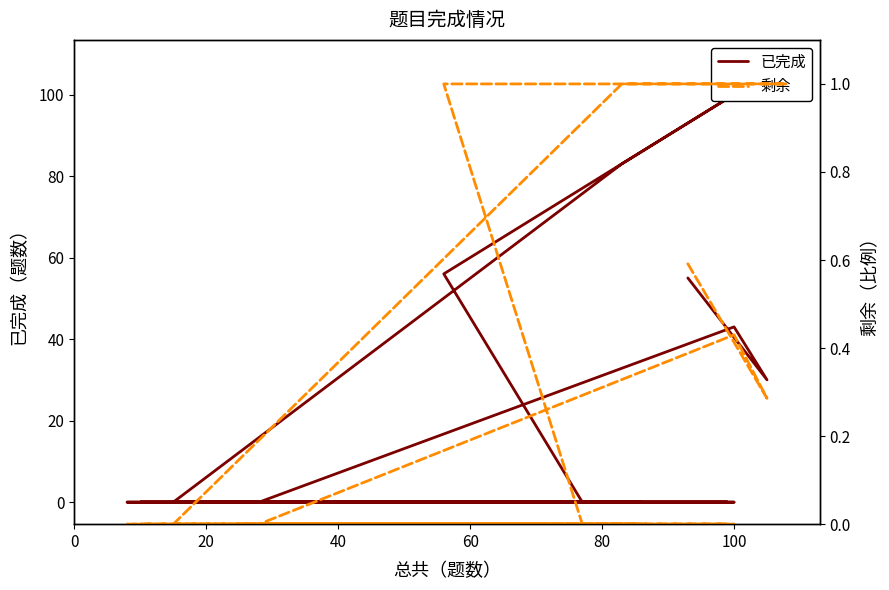

Does the chart have visible grid lines?

No